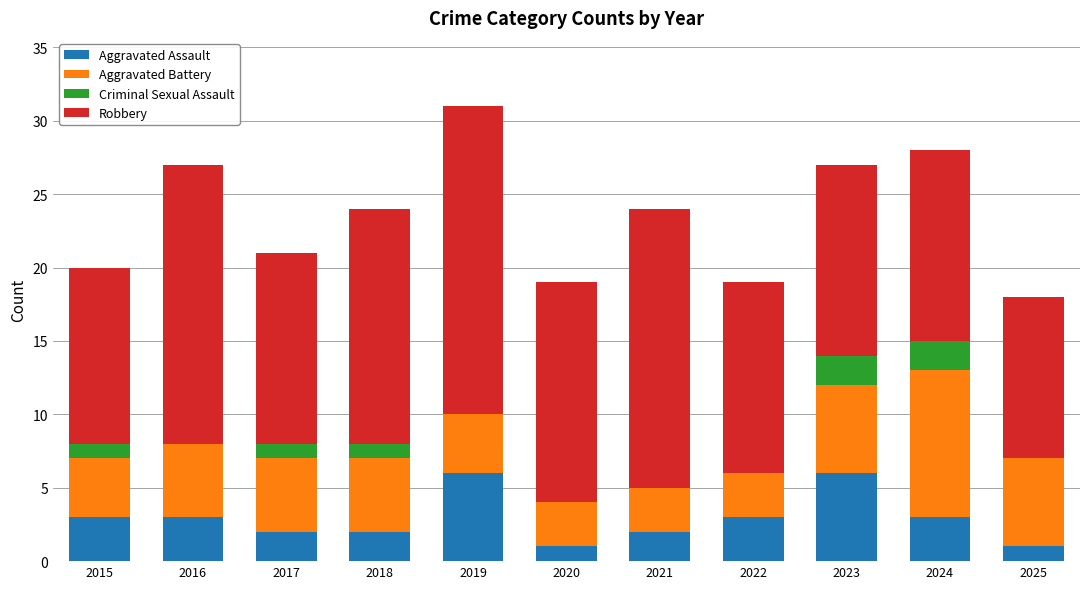

What is the total value across all series at 2016?

27